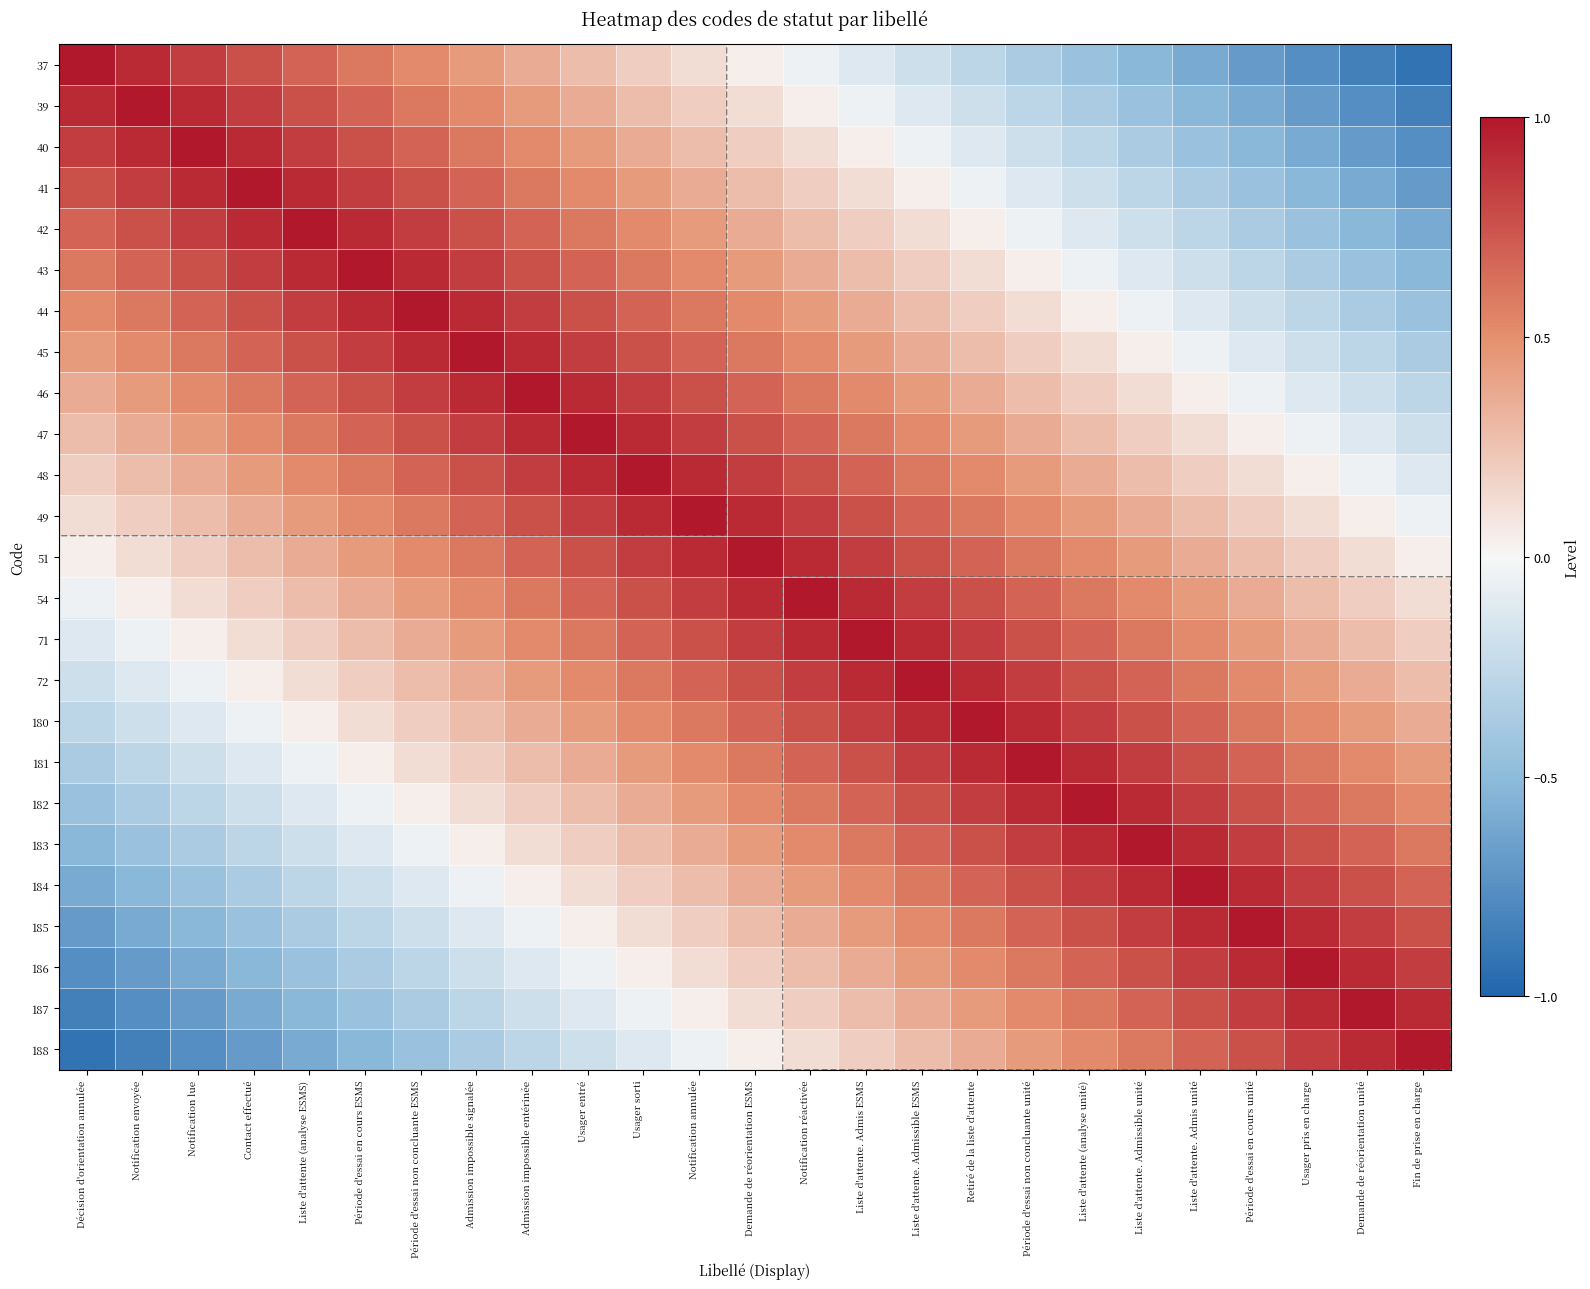

Count the number of data series in this chart.

25